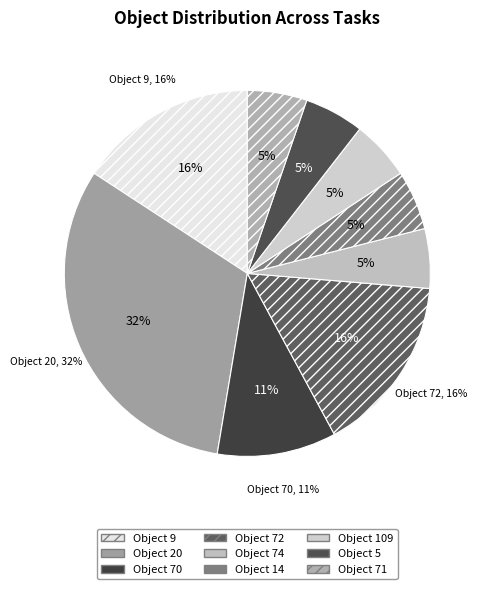

What percentage do Object 9 and Object 71 together represent?

21.1%